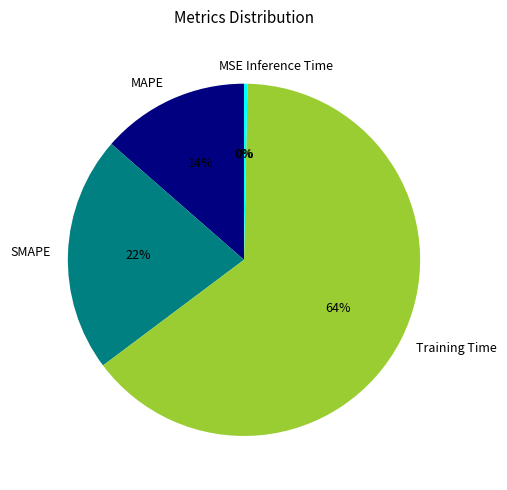

Is it true that SMAPE is 22% of the pie?

True